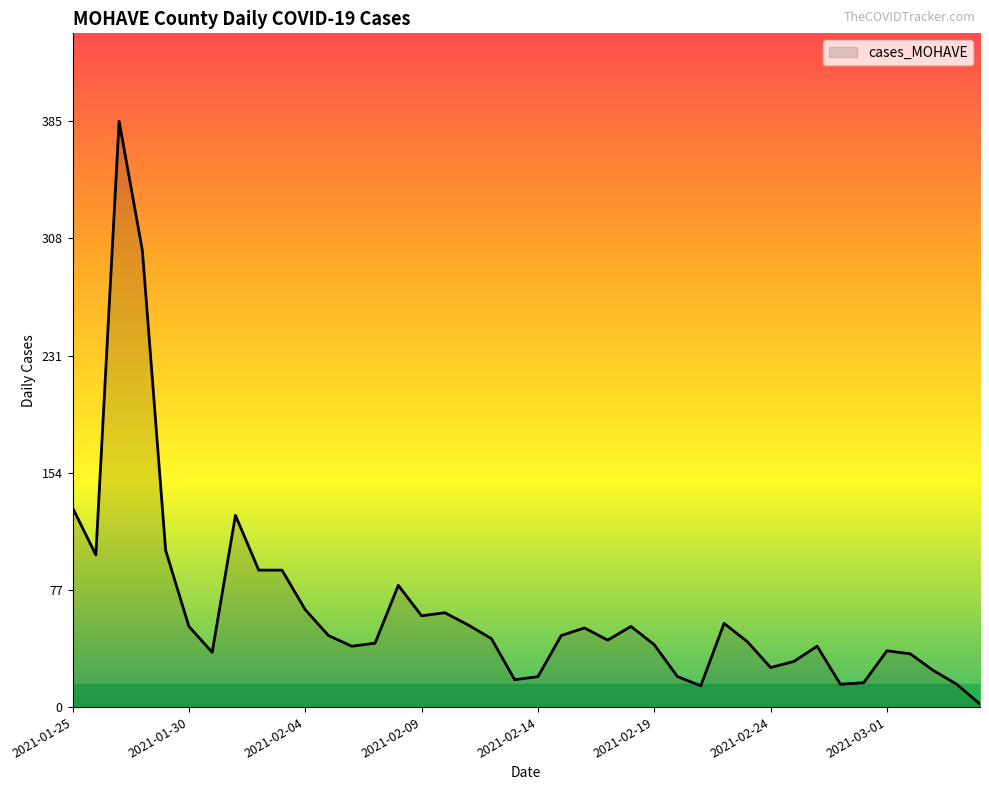

What is the maximum value shown in the chart?

385